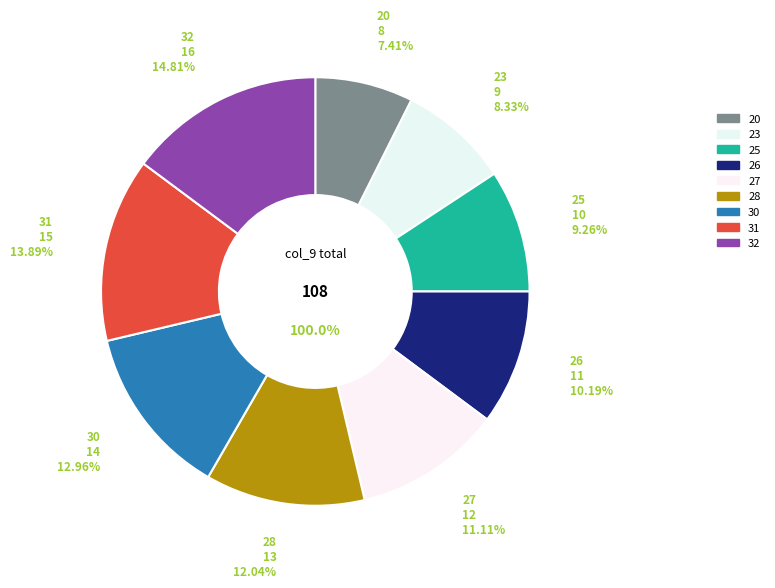

How many slices are in this pie chart?

9